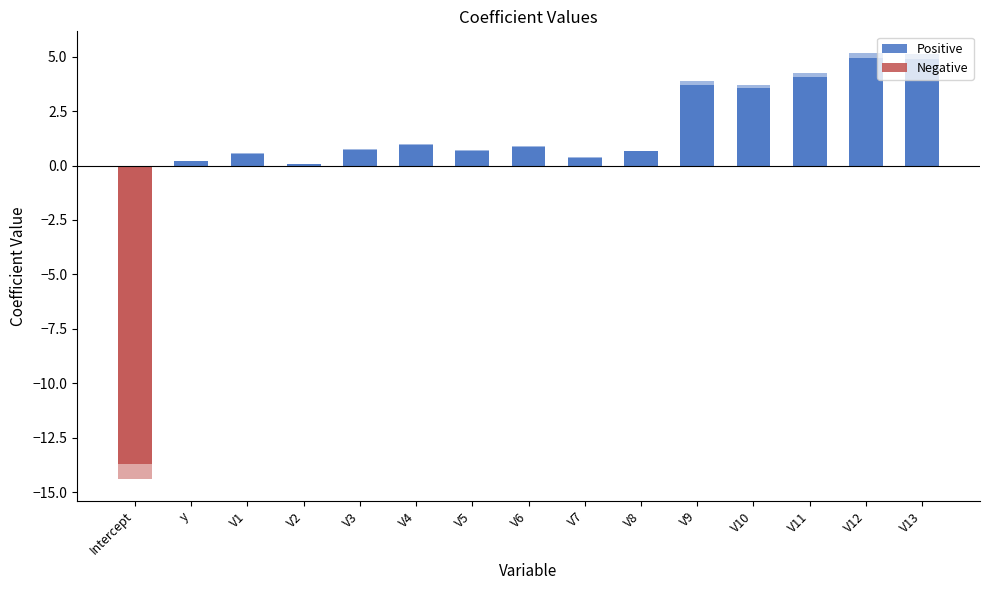

Is it true that Negative equals -9.3 at V2?

False